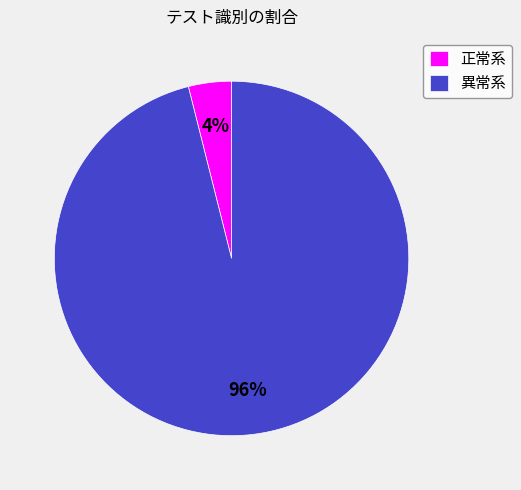

Between 異常系 and 正常系, which is larger?

異常系